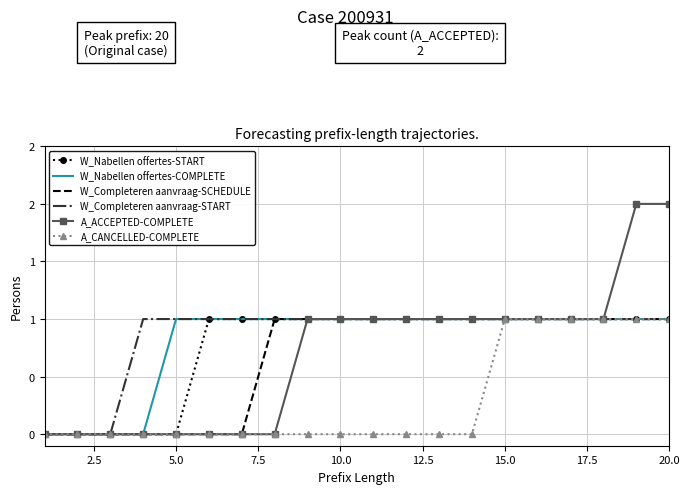

True or false: A_ACCEPTED-COMPLETE and W_Nabellen offertes-COMPLETE intersect in this chart.

False